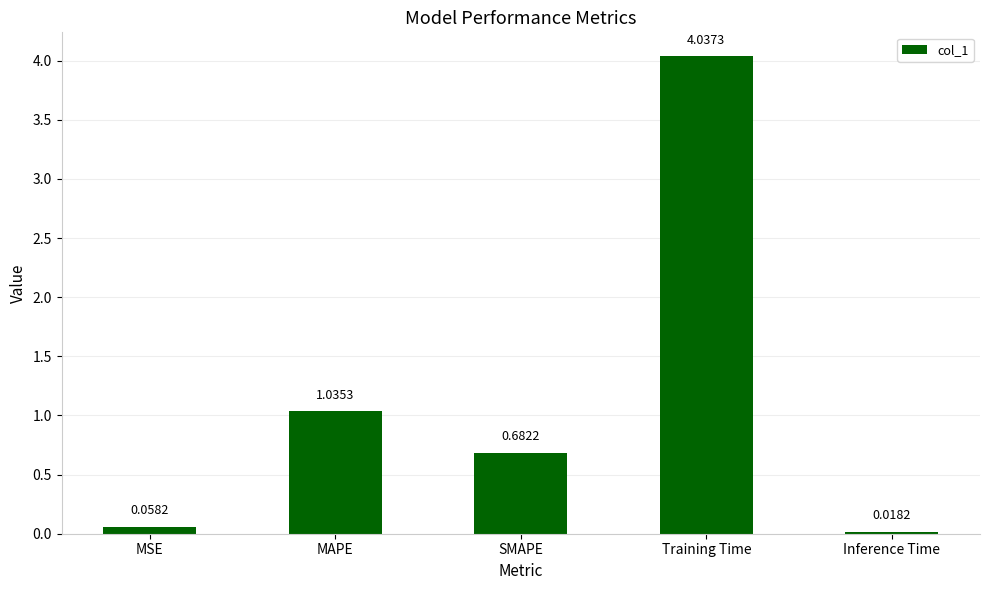

Are the bars grouped side by side (vs. stacked)?

No